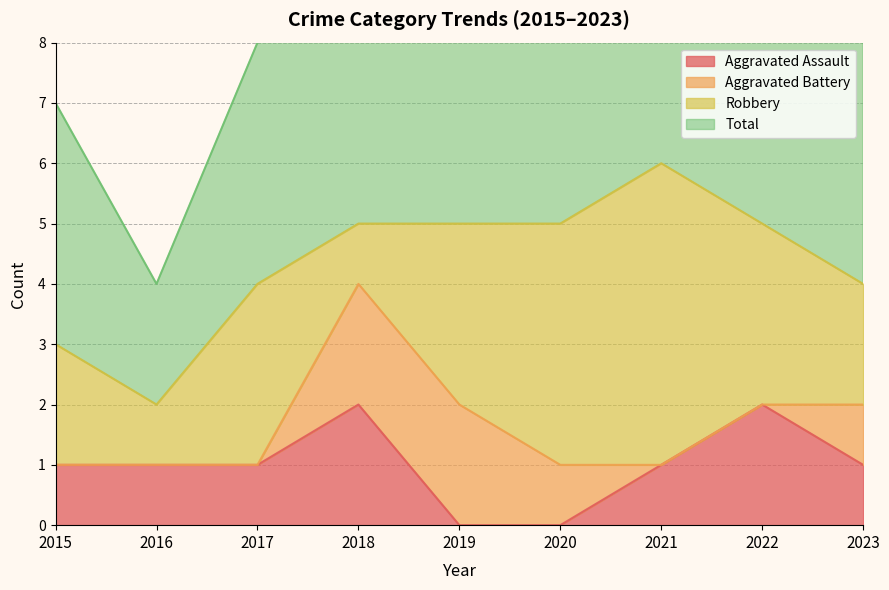

True or false: Aggravated Assault has a value of -1 at 2019.

False